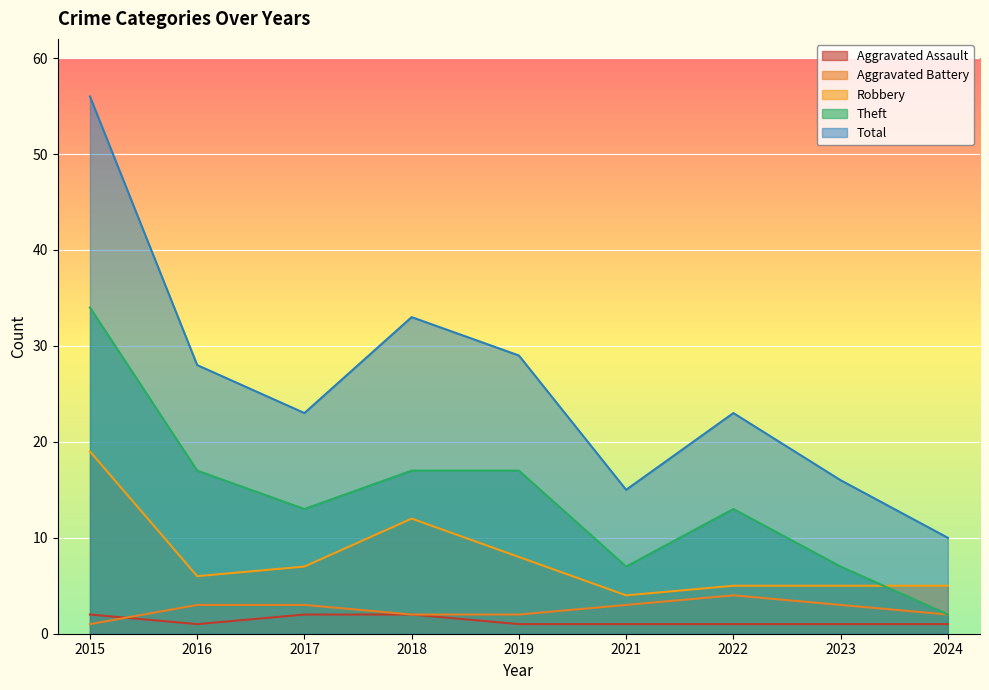

How many interior local peaks does the Total series have?

2